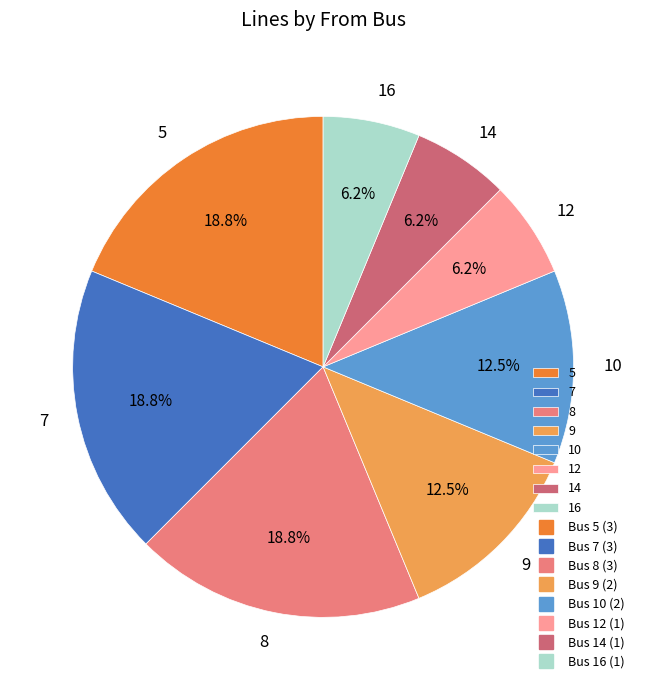

Is there a majority slice in this chart?

No